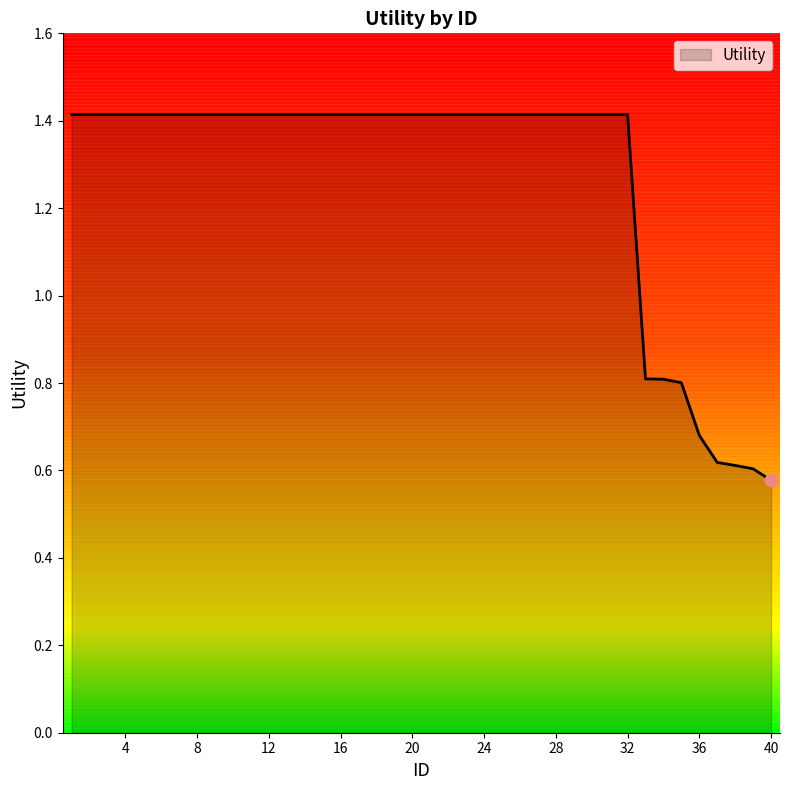

What is the difference between the maximum and minimum values?

0.8